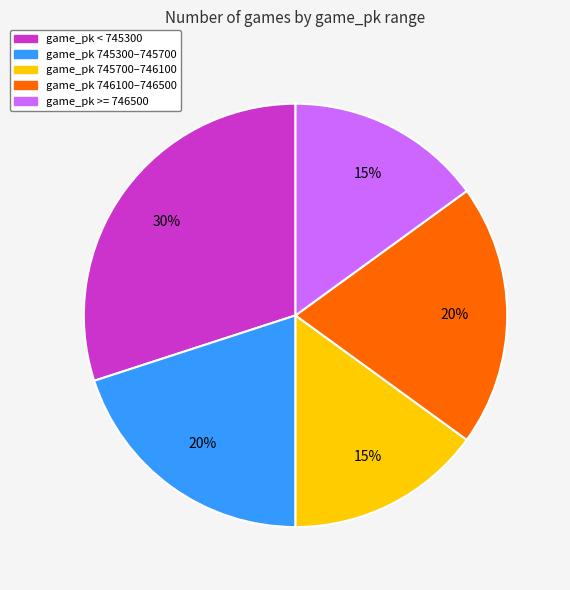

To the nearest percent, what is the difference between the largest and smallest slice percentages?

15%